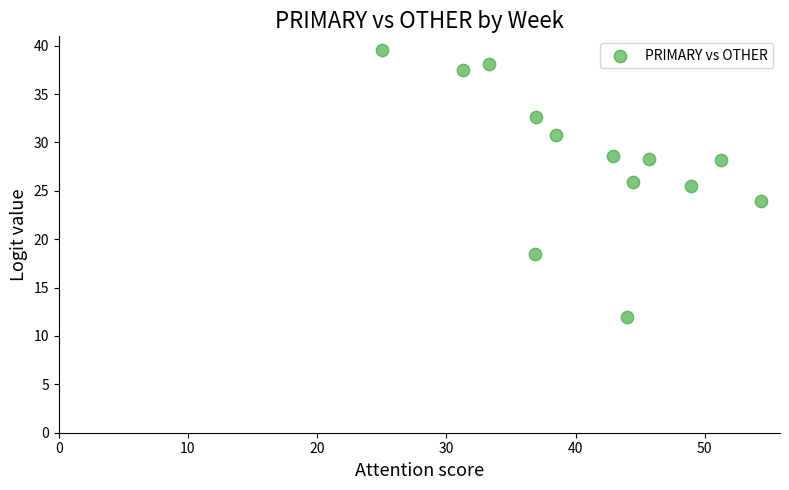

What is the range of Y values (max minus min)?

27.6